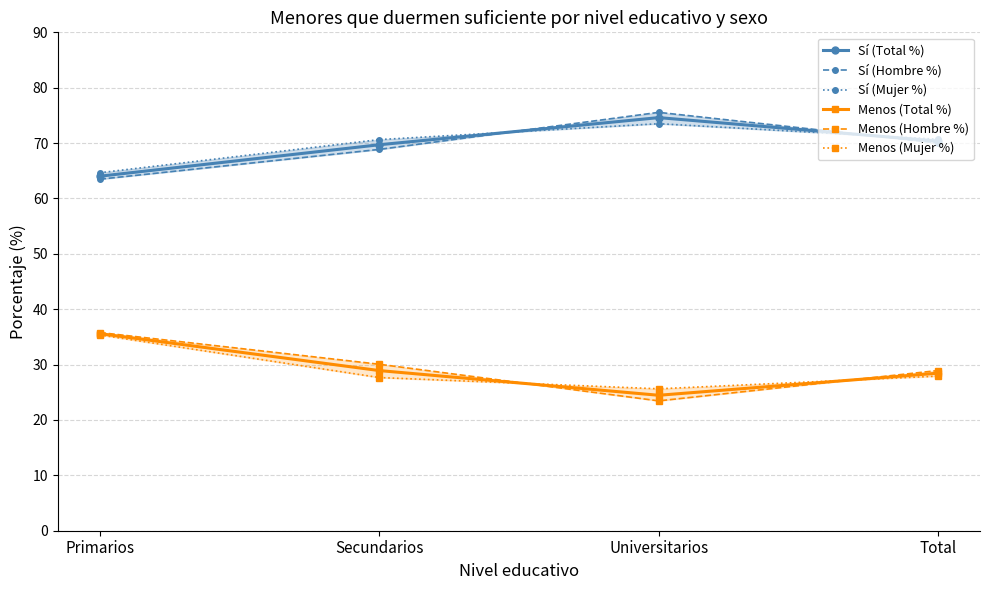

What is the value of the Sí (Mujer %) point at the 2nd from the left?

70.6